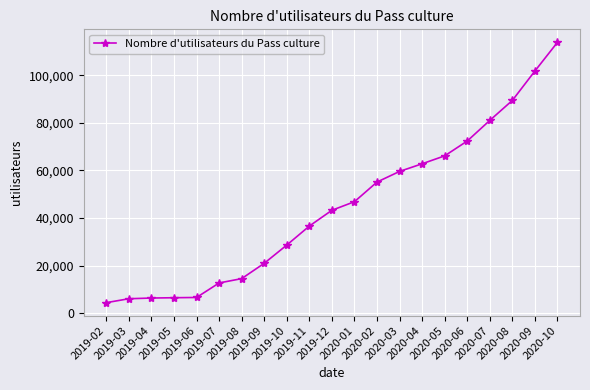

What is the difference between the second highest and minimum values?

97458